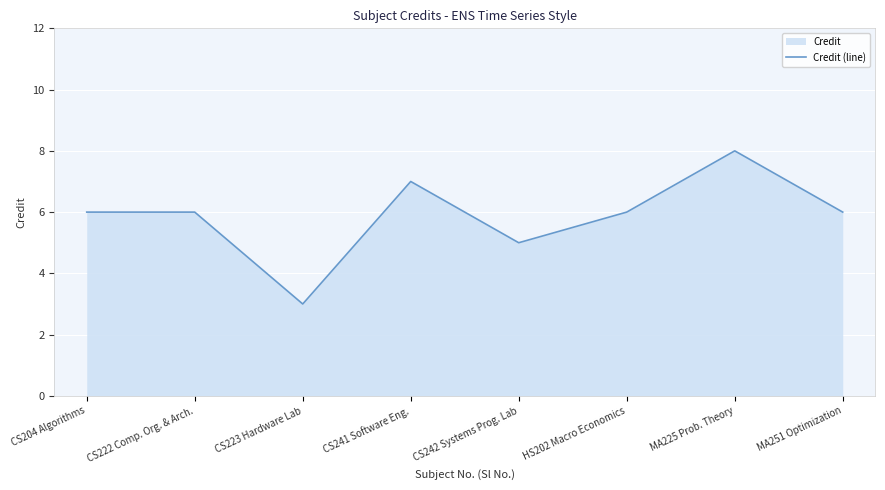

Count the number of values greater than 6.

2